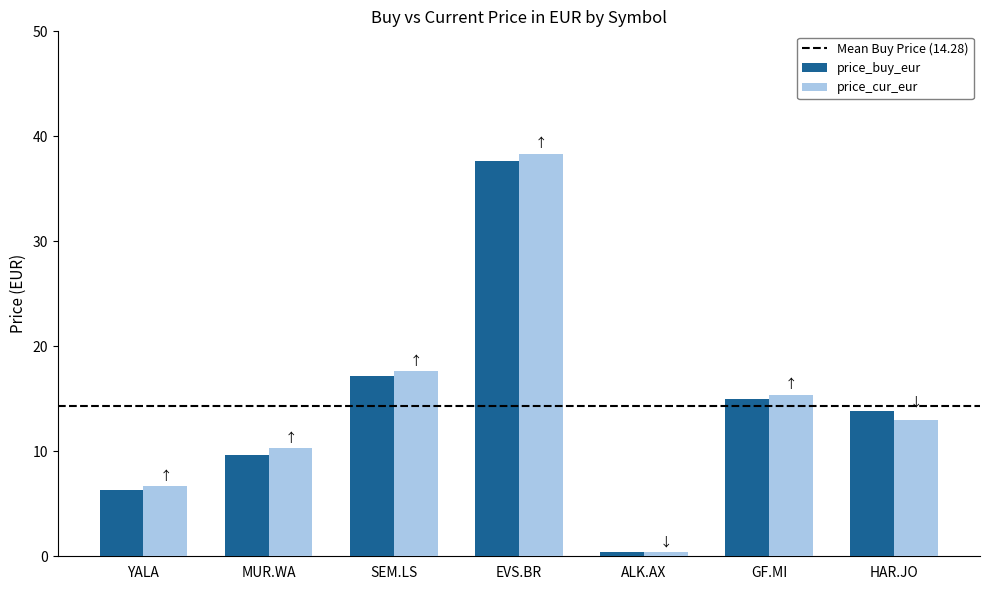

List the labels in order of price_cur_eur value, largest first.

EVS.BR, SEM.LS, GF.MI, HAR.JO, MUR.WA, YALA, ALK.AX